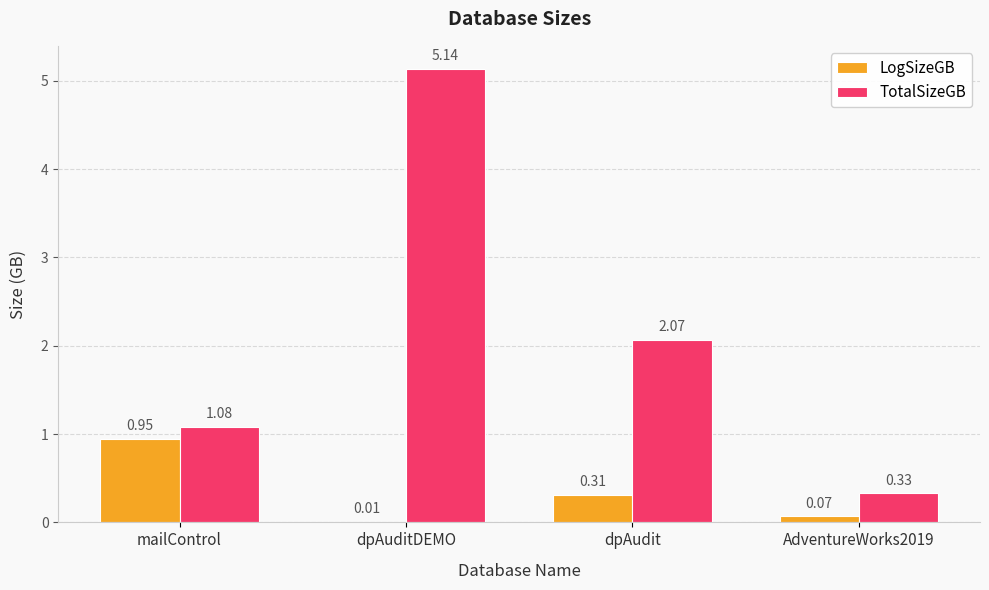

Is the value of TotalSizeGB at mailControl greater than the value of LogSizeGB at dpAudit?

Yes